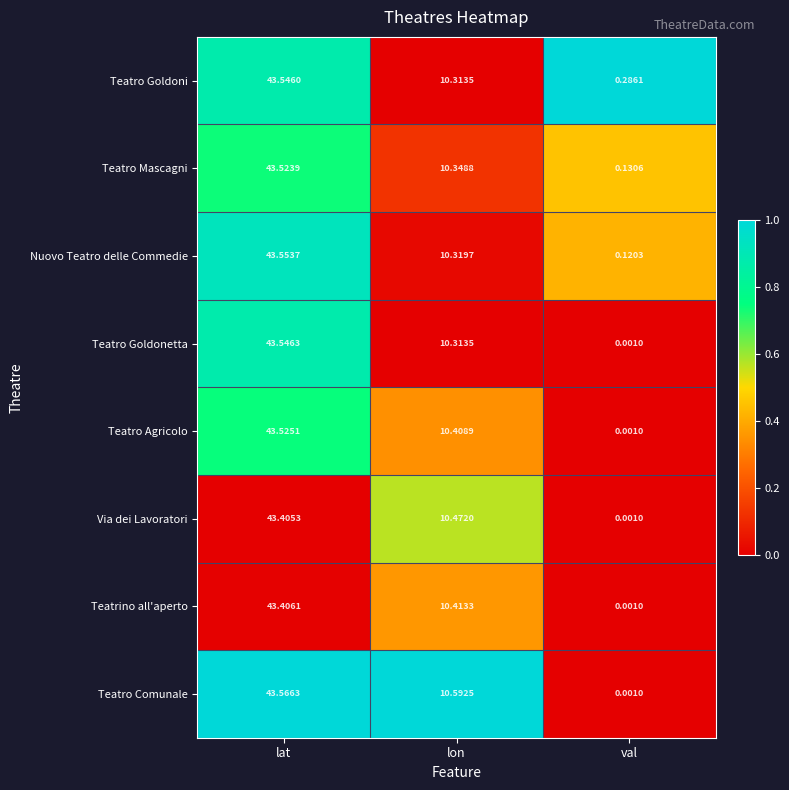

Which series has the largest range (max minus min)?

Teatro Comunale